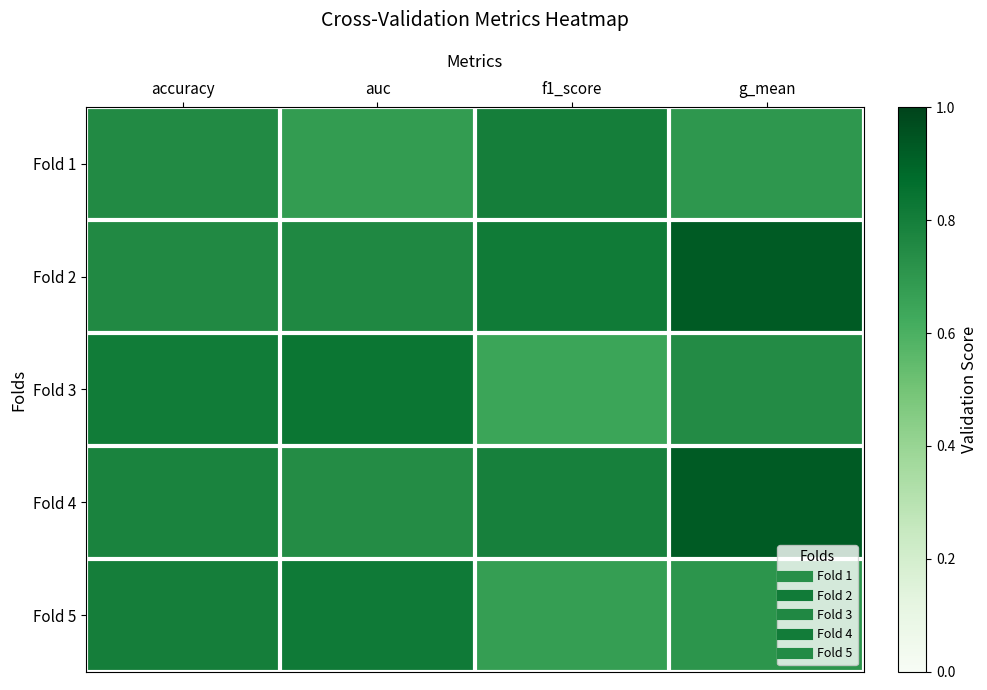

What is the spread (max minus min) of values at g_mean?

0.2